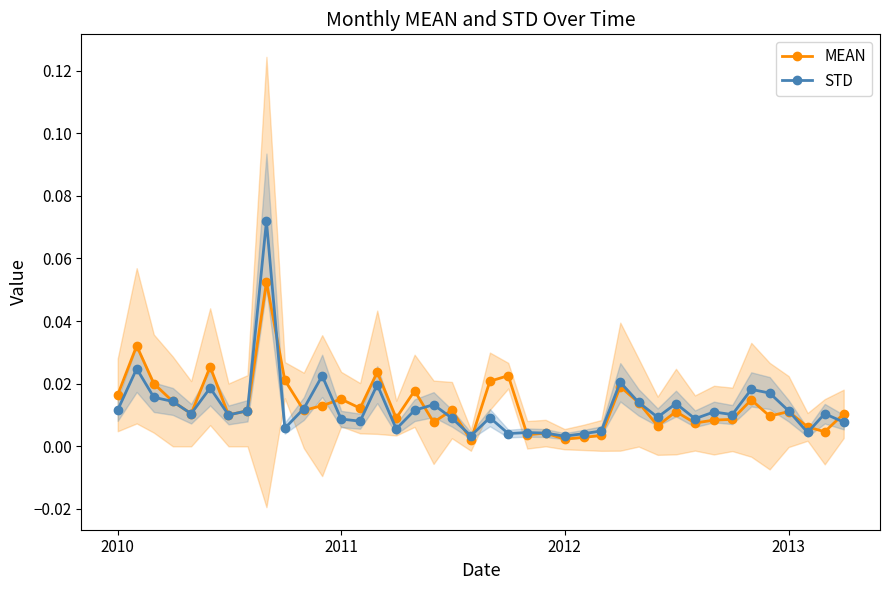

True or false: STD has more than 2 points higher than both neighbors.

True